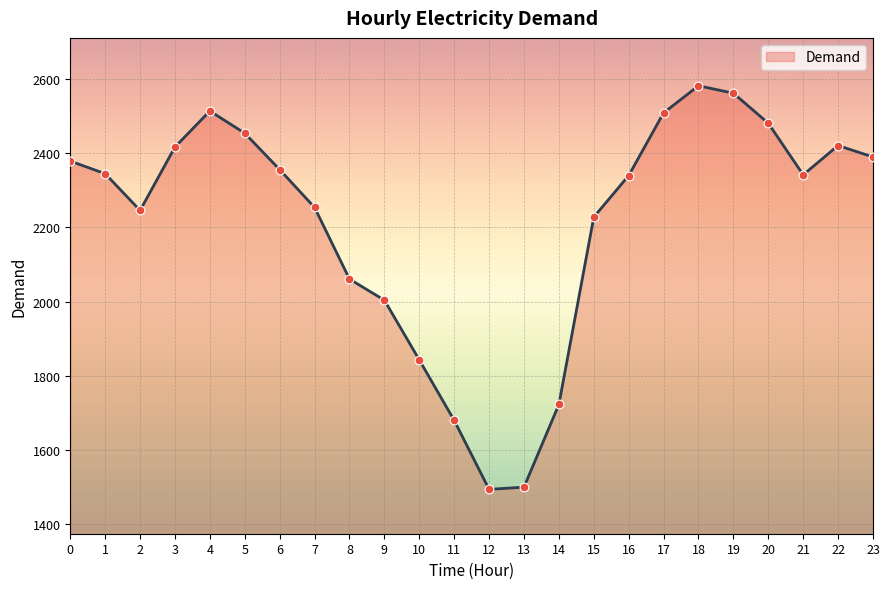

What is the change in value from 1 to 21?

-3